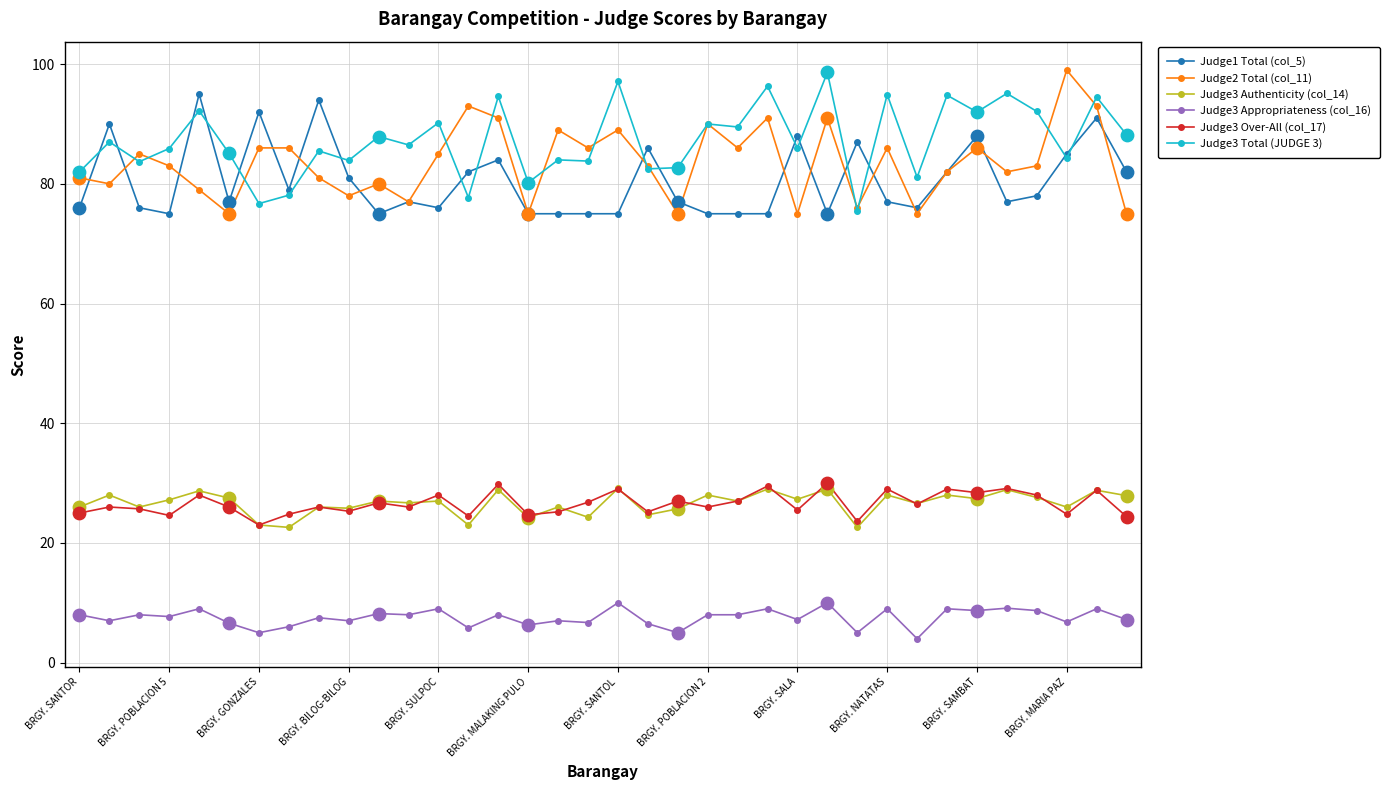

What is the maximum value shown in the chart?

99.0